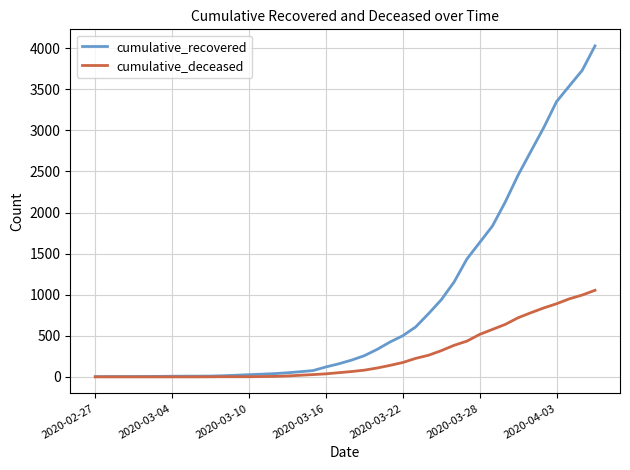

What is the difference between the maximum and minimum values in the cumulative_recovered series?

4025